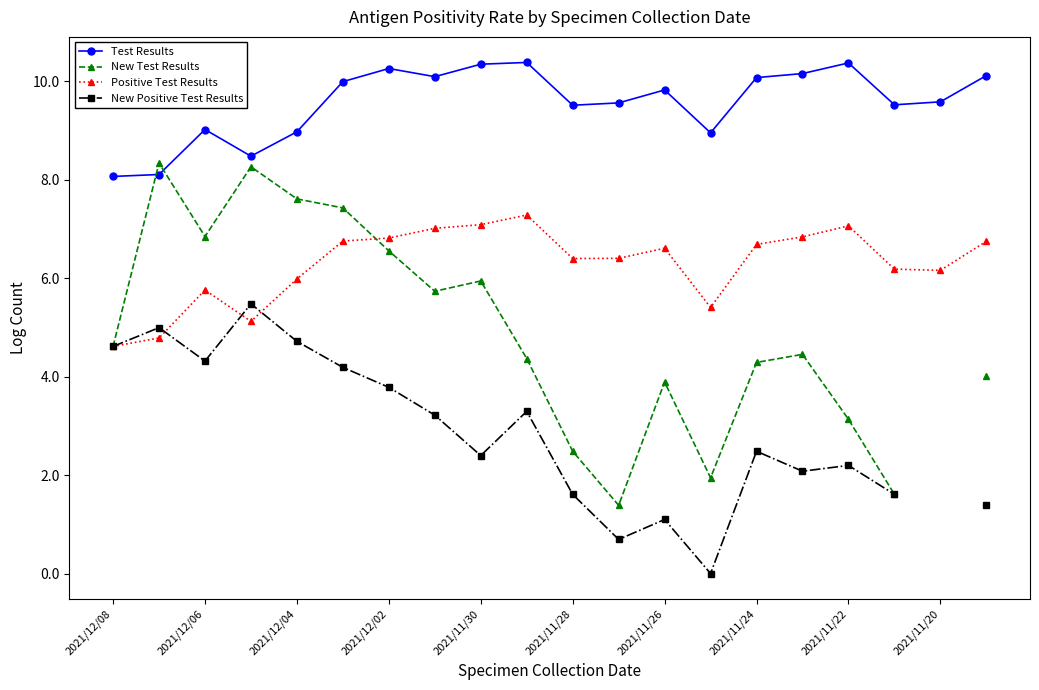

Which series has the largest total across all categories?

Test Results